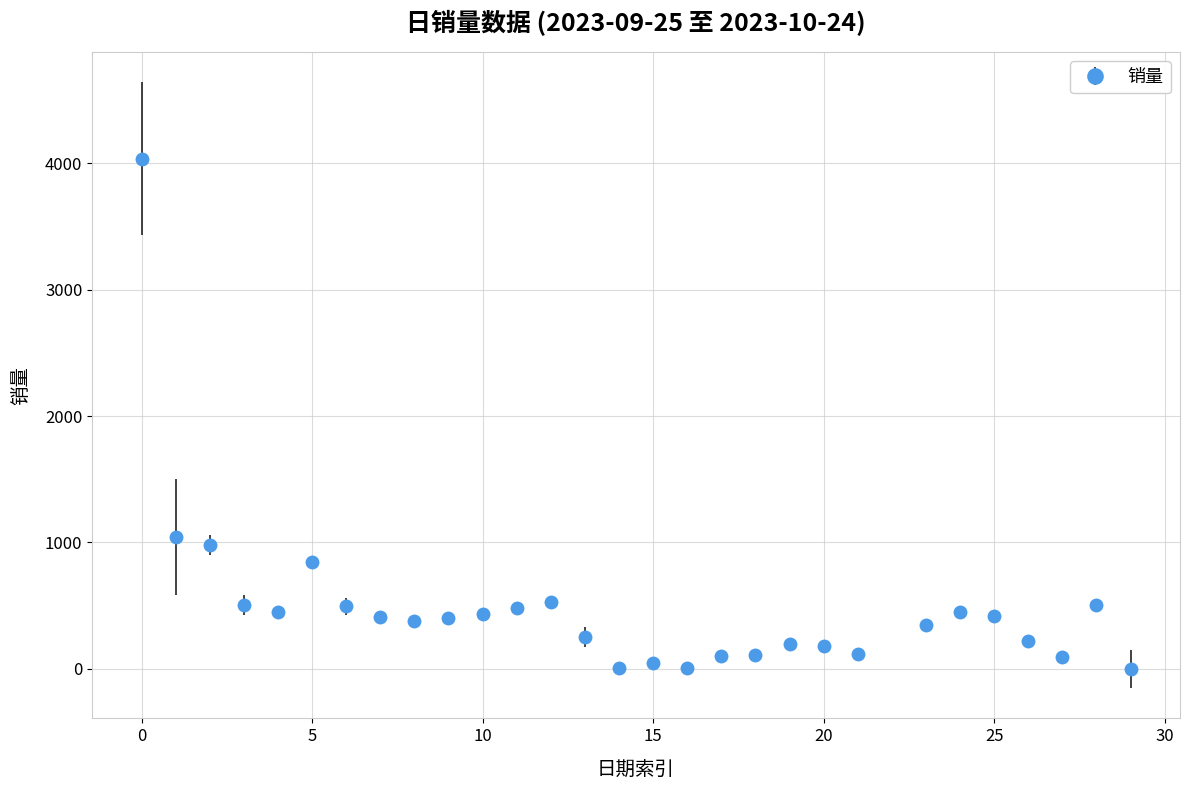

True or false: there are more than 2 points higher than both neighbors.

True